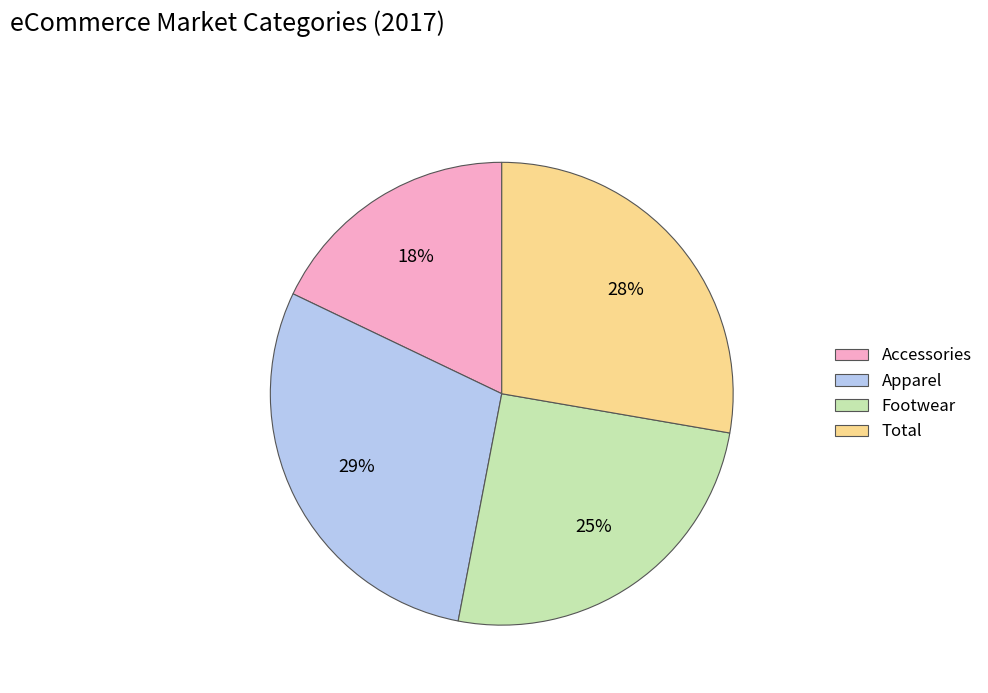

Which category has the smallest portion of the pie?

Accessories